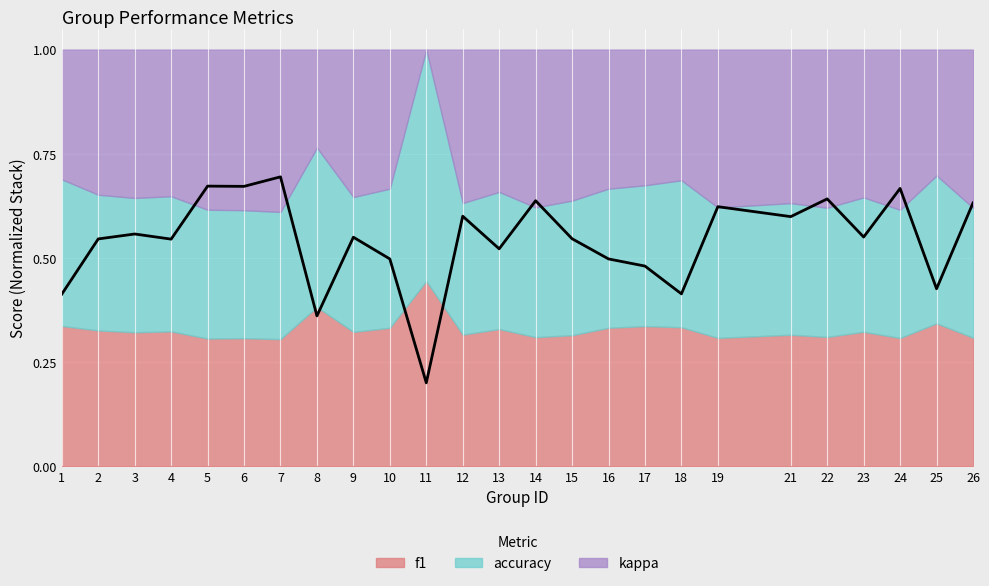

True or false: there are more than 1 points higher than both neighbors.

True